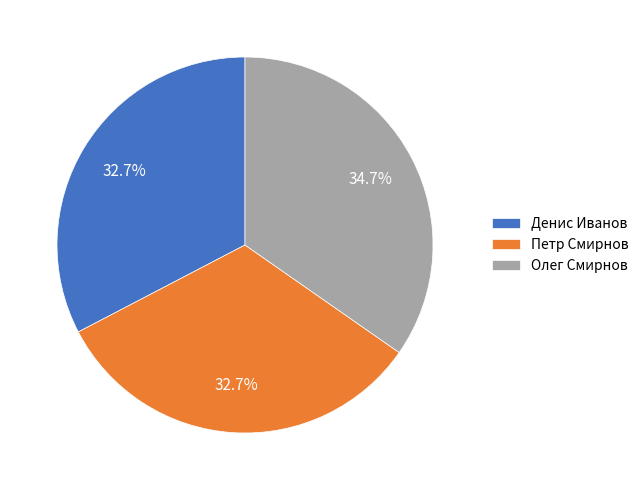

Approximately how many times larger is the value at Олег Смирнов compared to Петр Смирнов?

1.1